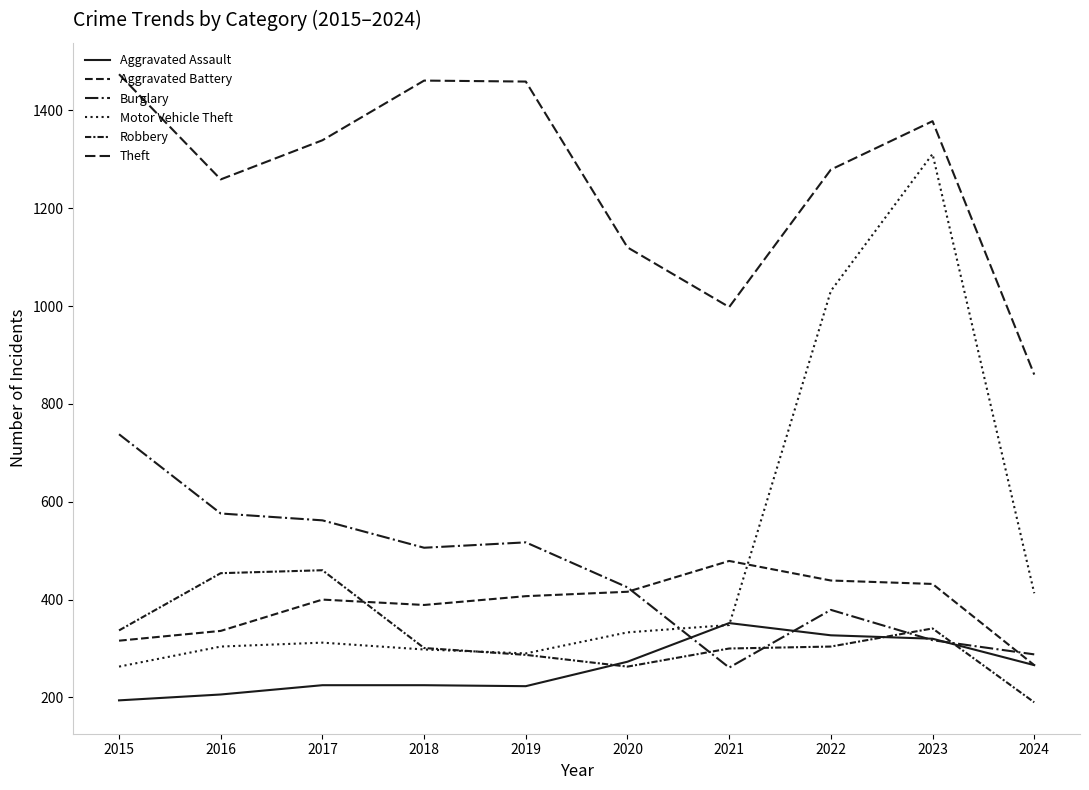

True or false: Motor Vehicle Theft has more than 2 points higher than both neighbors.

False